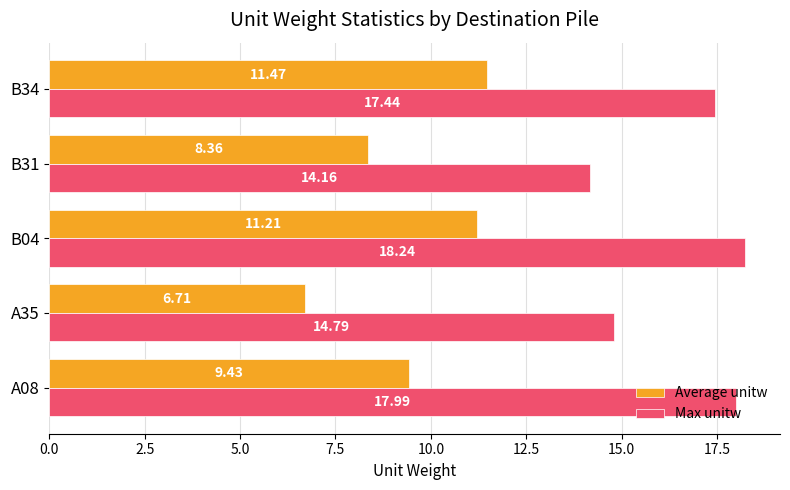

At B34, list the series in order from largest to smallest.

Max unitw, Average unitw